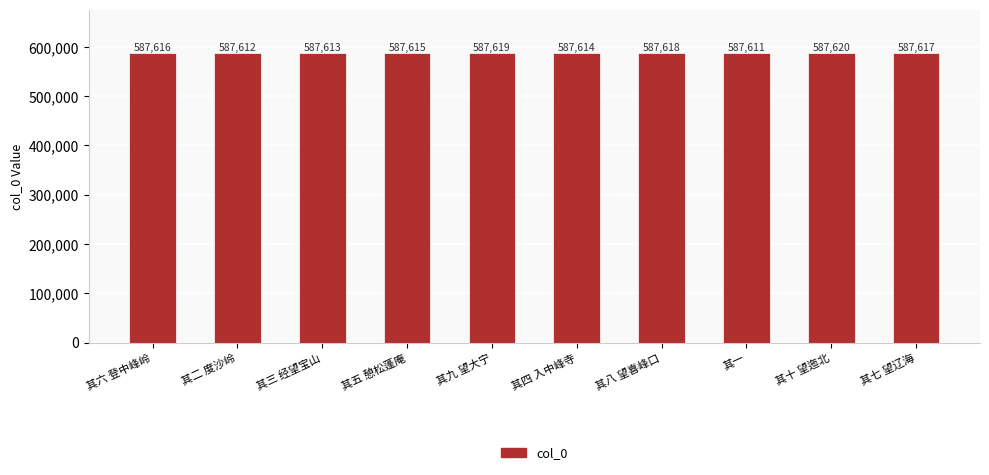

Reading left to right, extract all data points from this chart.

587616	587612	587613	587615	587619	587614	587618	587611	587620	587617